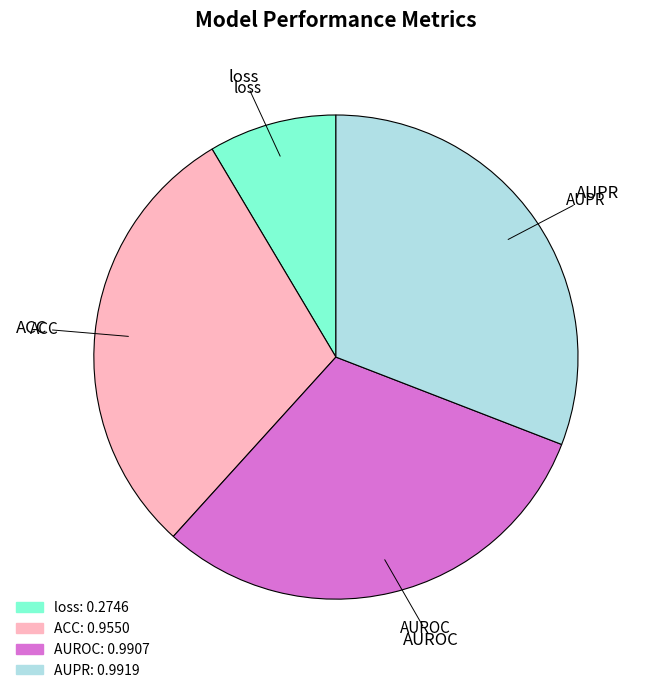

Does loss account for over 50% of the chart?

No